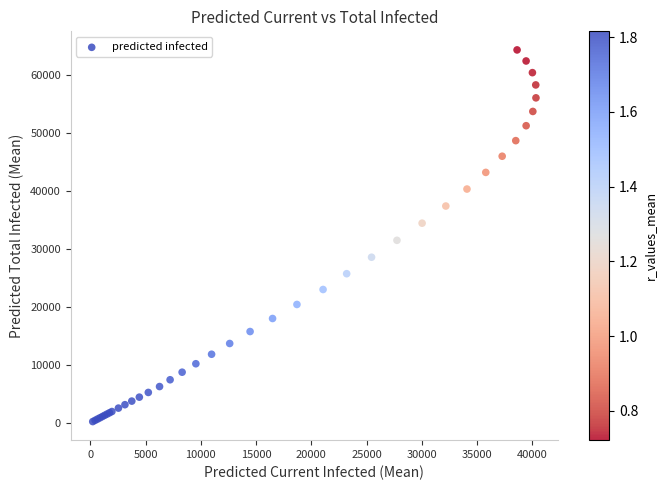

What Y value in the scatter plot is closest to 32296?

31508